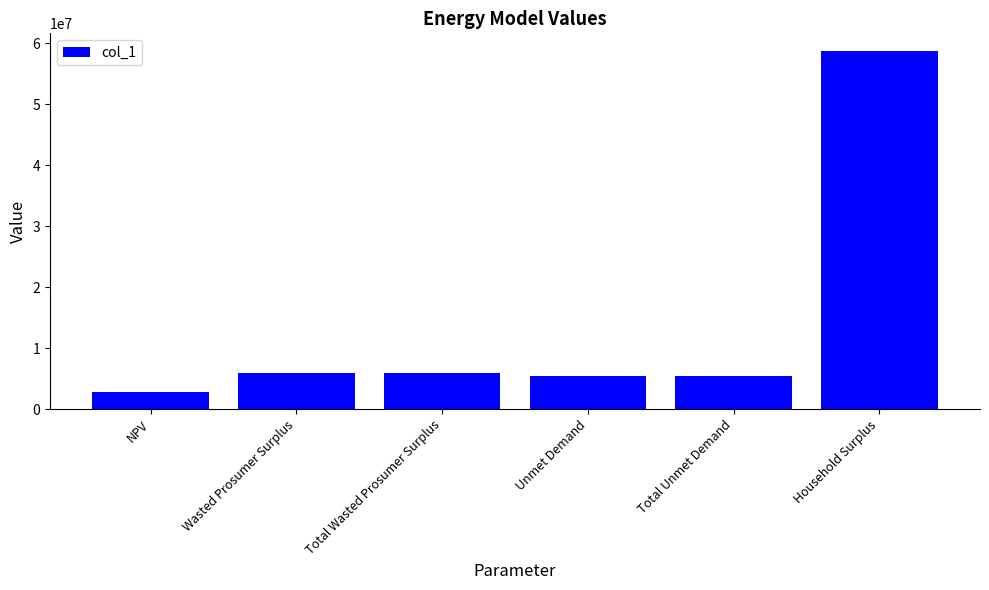

The value at Total Unmet Demand is 5405937.2. True or false?

True